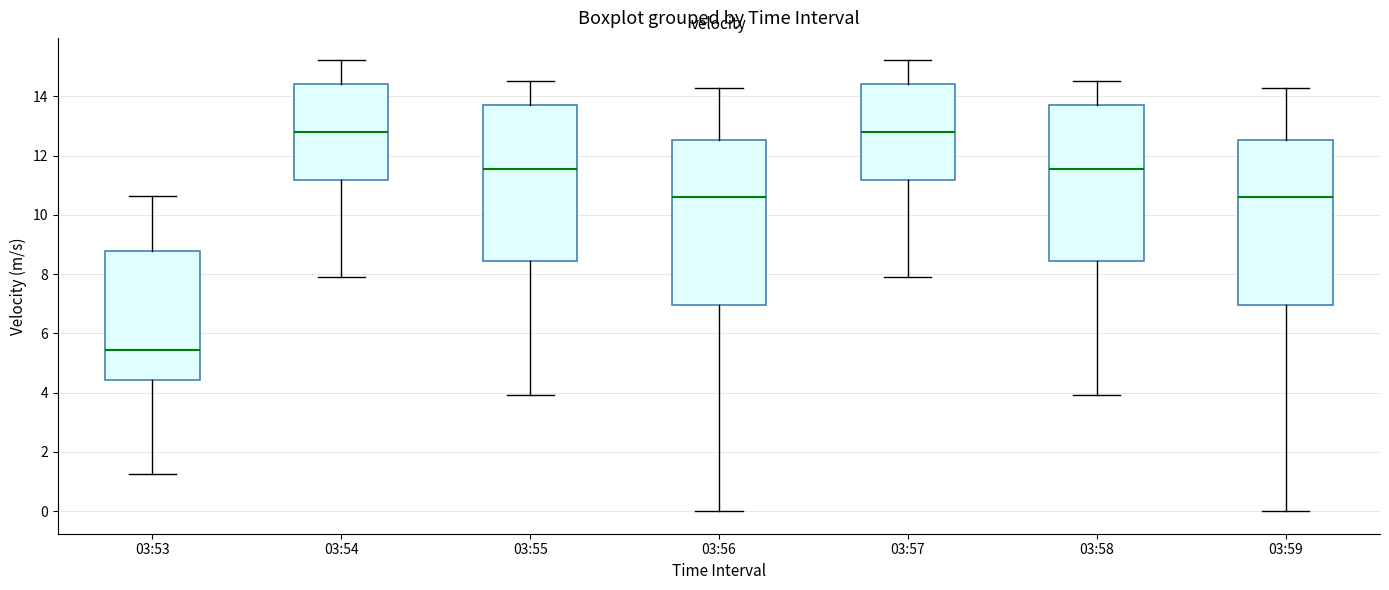

Which box has the lowest median line?

03:53